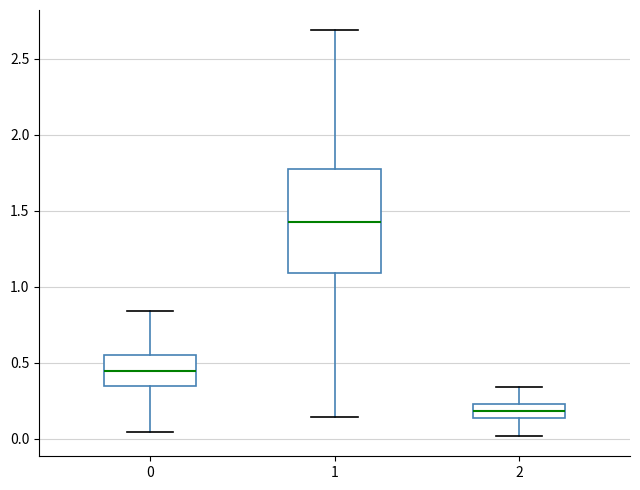

Reading left to right, read every box against the y-axis: the position of its median line, the range the box covers, and the ends of its whiskers. The values are not printed on the chart, so give them approximately, as read against the axis.

0: median 0.45, box 0.35 to 0.55, whiskers 0.05 to 0.85
1: median 1.40, box 1.10 to 1.80, whiskers 0.15 to 2.70
2: median 0.20, box 0.15 to 0.25, whiskers 0.00 to 0.35